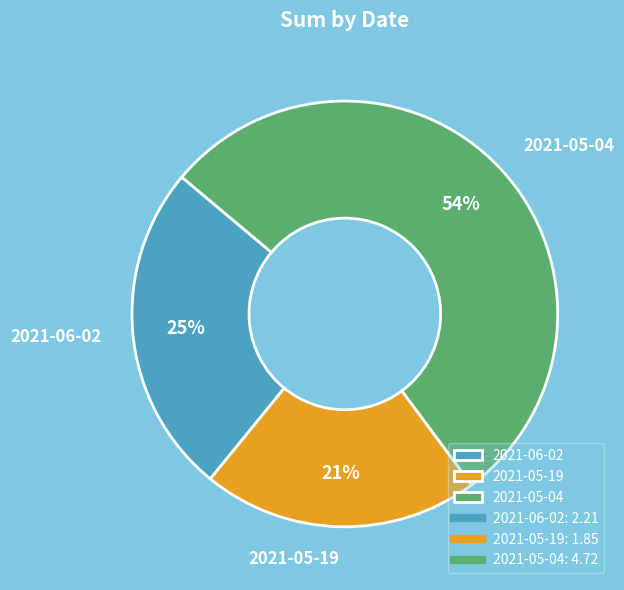

What is the smallest slice in the pie chart?

2021-05-19